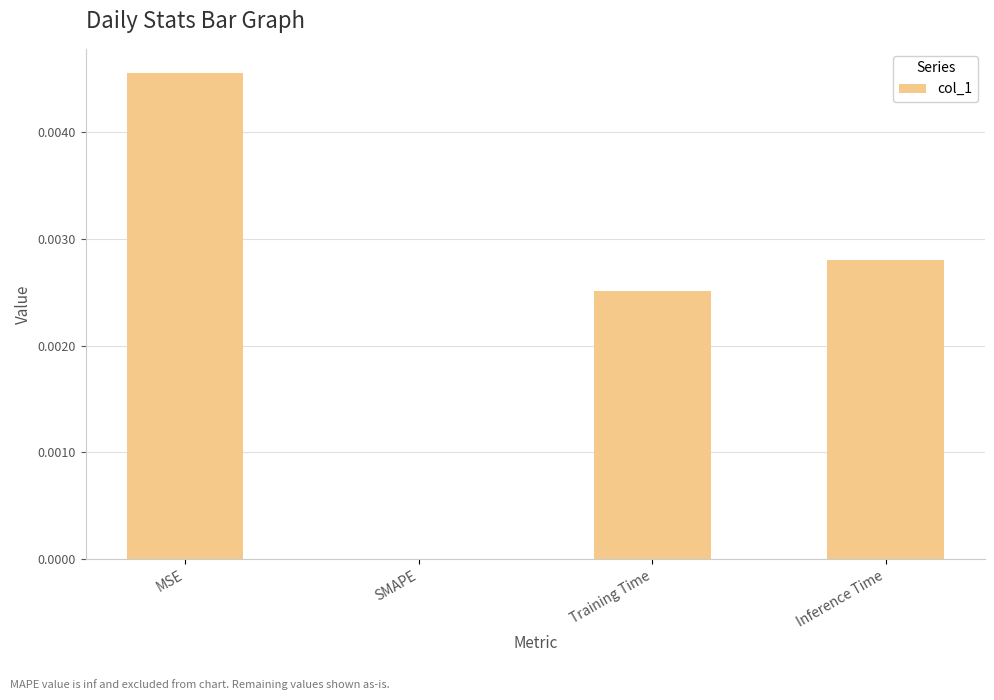

Is it true that the value at Training Time is 0.0?

True